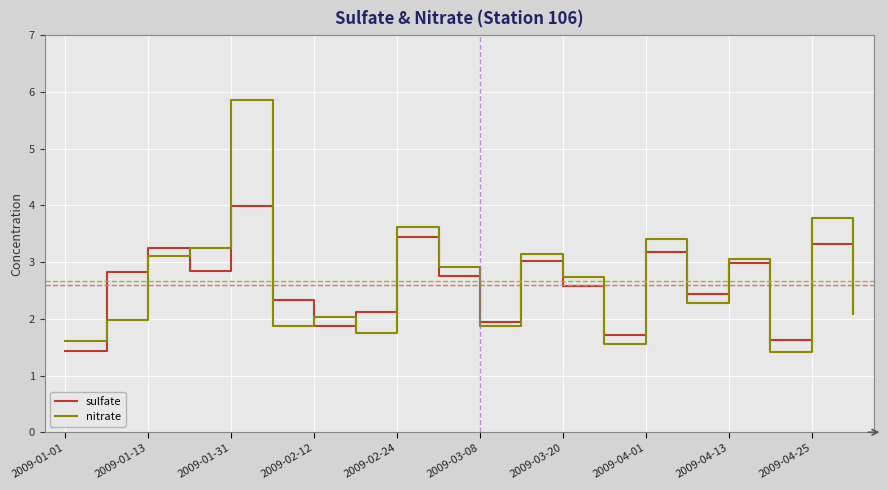

List the series in order of their peak value, lowest first.

sulfate, nitrate